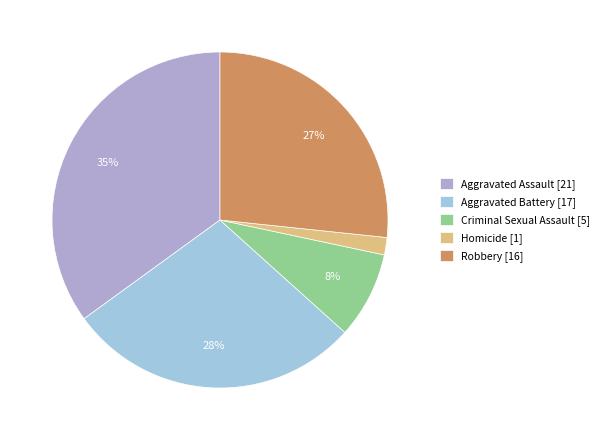

Count the number of slices in the pie.

5